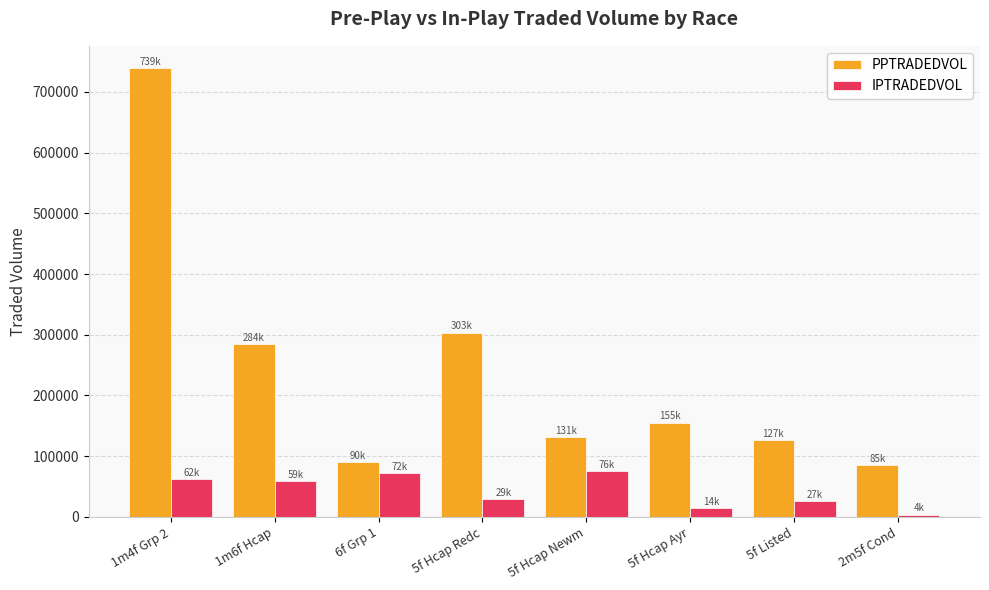

Which series changed the most between 1m4f Grp 2 and 1m6f Hcap?

PPTRADEDVOL